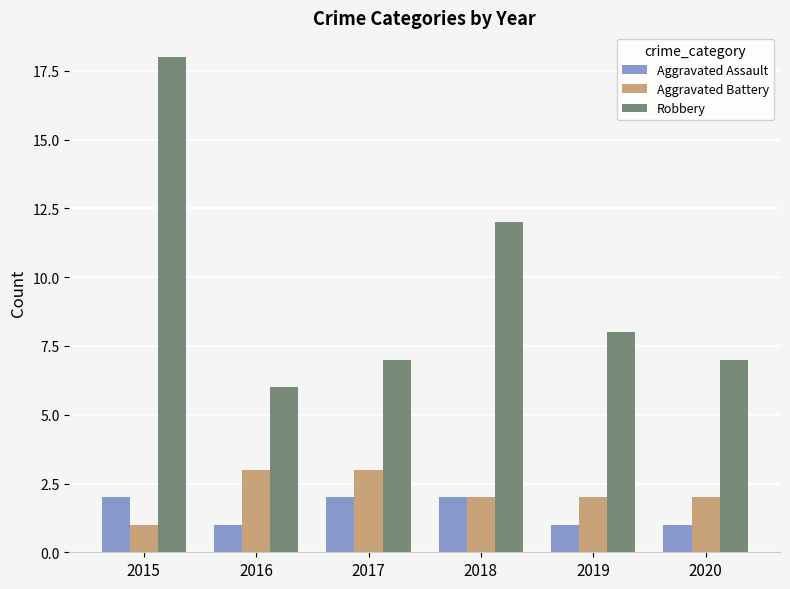

What is the approximate value of Robbery at 2019?

8